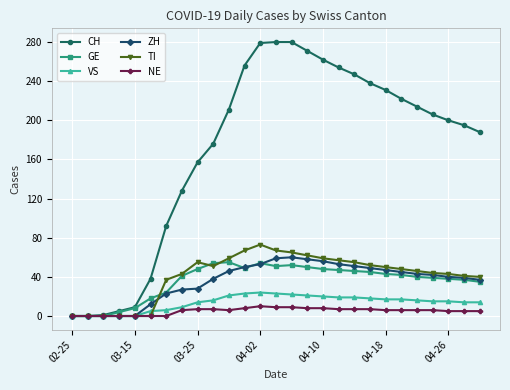

What is the average value of the GE series?

36